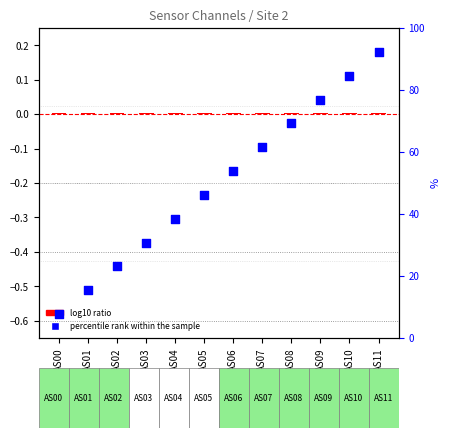

What is the change in value from AS04 to AS08?

+30.8